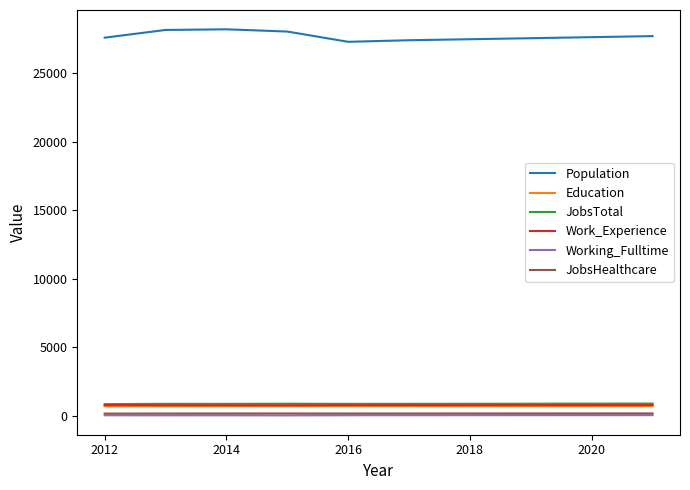

Which series has the largest total across all categories?

Population